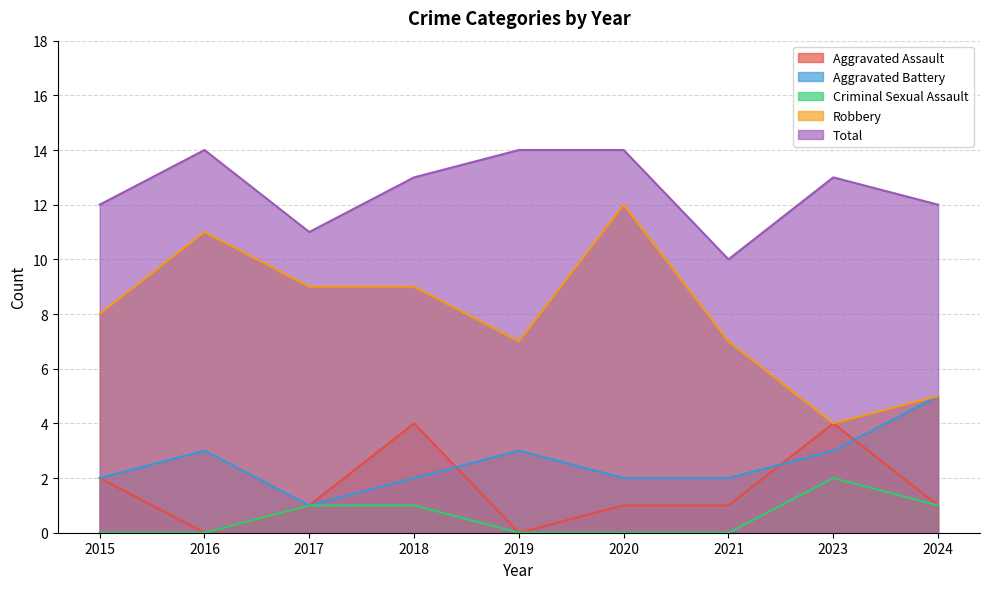

What is the total value across all series at 2020?

29